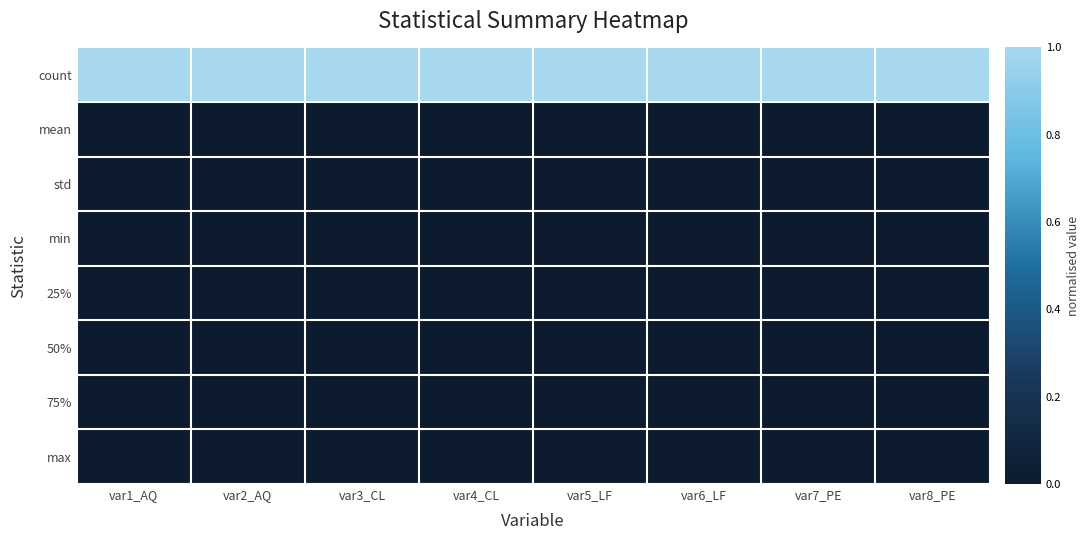

Reading left to right, transcribe all the data shown in this chart.

count: var1_AQ=1.0	var2_AQ=1.0	var3_CL=1.0	var4_CL=1.0	var5_LF=1.0	var6_LF=1.0	var7_PE=1.0	var8_PE=1.0
mean: var1_AQ=0.0	var2_AQ=0.0	var3_CL=0.0	var4_CL=0.0	var5_LF=0.0	var6_LF=0.0	var7_PE=0.0	var8_PE=0.0
std: var1_AQ=0.0	var2_AQ=0.0	var3_CL=0.0	var4_CL=0.0	var5_LF=0.0	var6_LF=0.0	var7_PE=0.0	var8_PE=0.0
min: var1_AQ=0.0	var2_AQ=0.0	var3_CL=0.0	var4_CL=0.0	var5_LF=0.0	var6_LF=0.0	var7_PE=0.0	var8_PE=0.0
25%: var1_AQ=0.0	var2_AQ=0.0	var3_CL=0.0	var4_CL=0.0	var5_LF=0.0	var6_LF=0.0	var7_PE=0.0	var8_PE=0.0
50%: var1_AQ=0.0	var2_AQ=0.0	var3_CL=0.0	var4_CL=0.0	var5_LF=0.0	var6_LF=0.0	var7_PE=0.0	var8_PE=0.0
75%: var1_AQ=0.0	var2_AQ=0.0	var3_CL=0.0	var4_CL=0.0	var5_LF=0.0	var6_LF=0.0	var7_PE=0.0	var8_PE=0.0
max: var1_AQ=0.0	var2_AQ=0.0	var3_CL=0.0	var4_CL=0.0	var5_LF=0.0	var6_LF=0.0	var7_PE=0.0	var8_PE=0.0